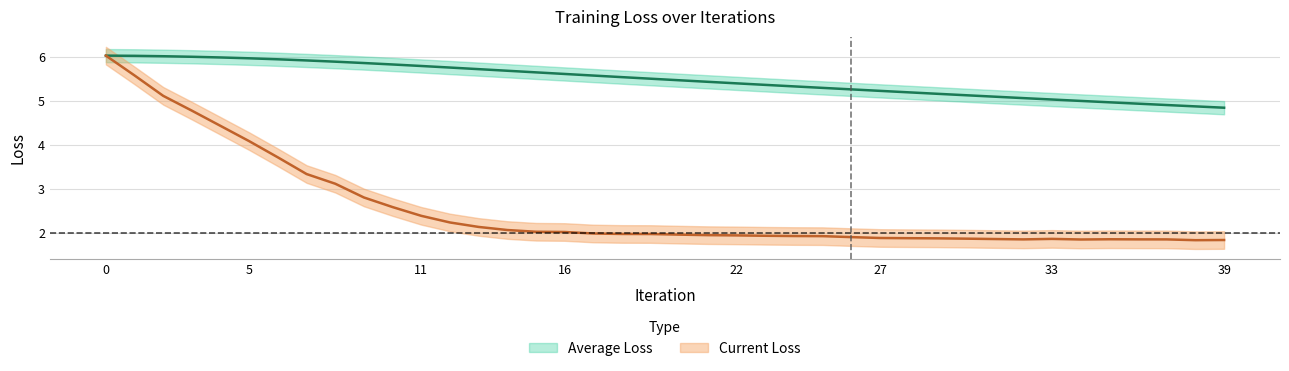

Rank the series by their maximum value, from lowest to highest.

Average Loss, Current Loss